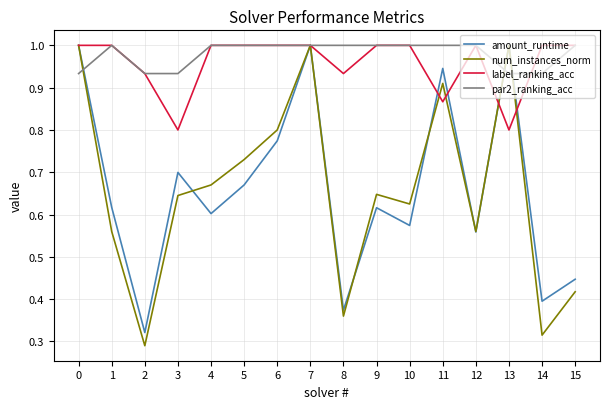

At 11, list the series in order from smallest to largest.

label_ranking_acc, num_instances_norm, amount_runtime, par2_ranking_acc